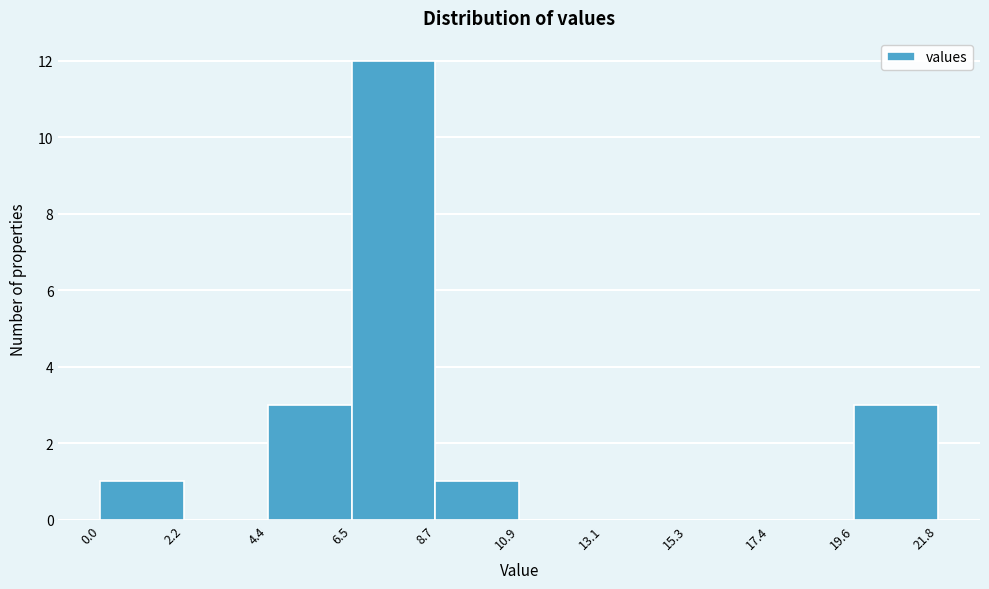

How tall is the bar that spans 0.0 to 2.2 on the x-axis? The values are not printed on the chart, so give them approximately, as read against the axis.

1